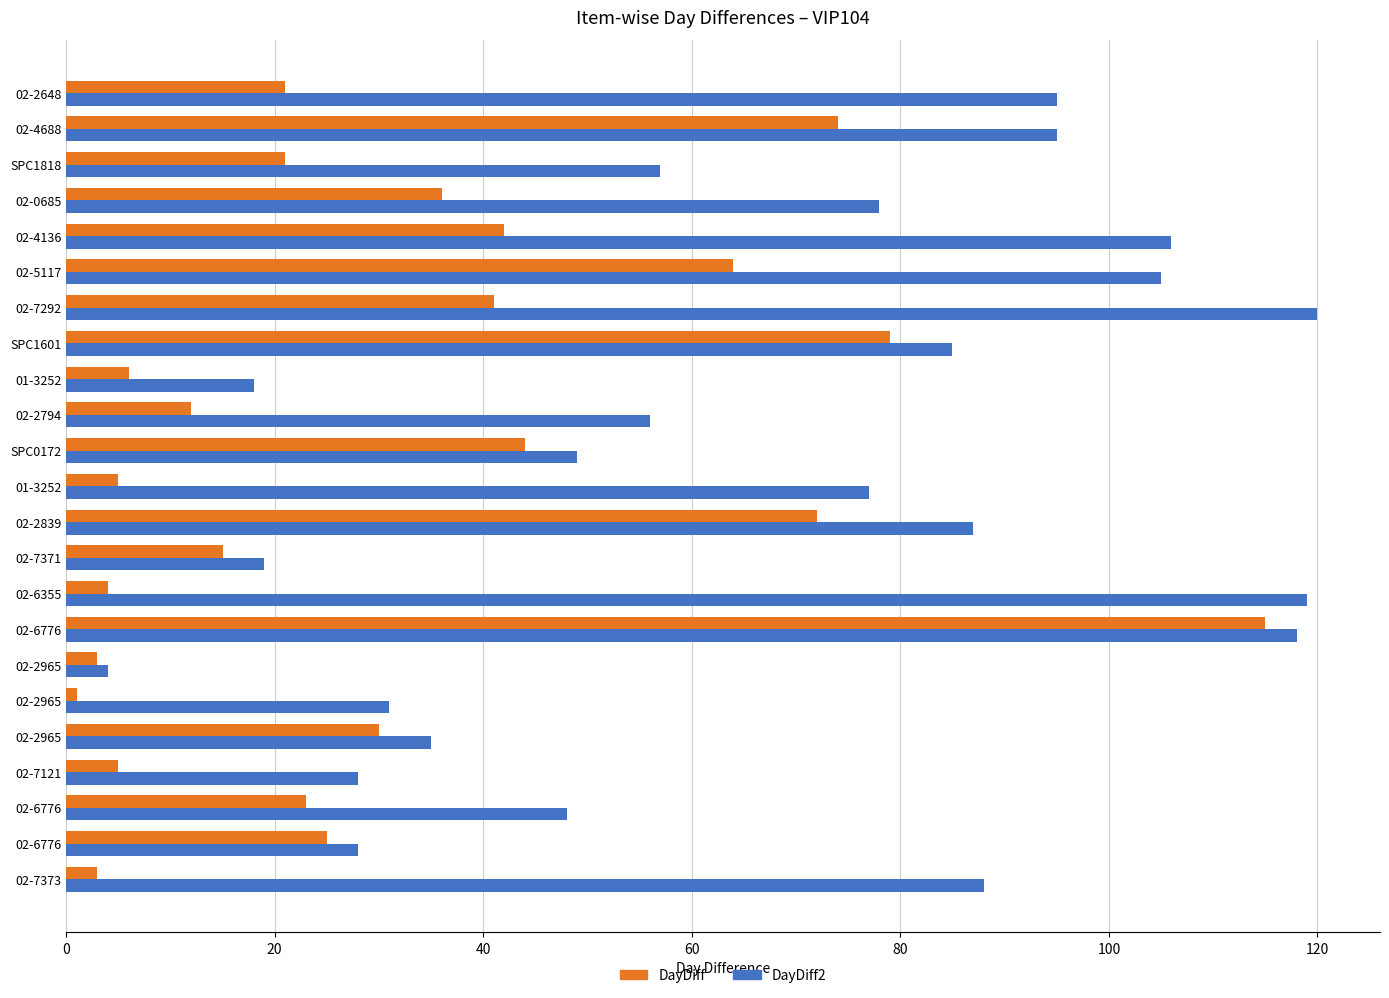

Count the number of data series in this chart.

2